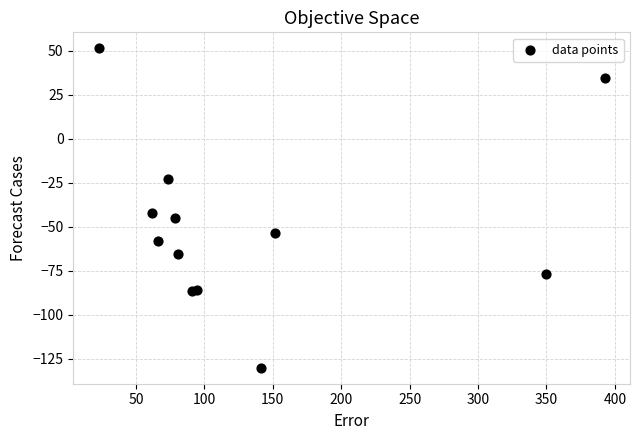

What Y value in the scatter plot is closest to -39?

-42.3